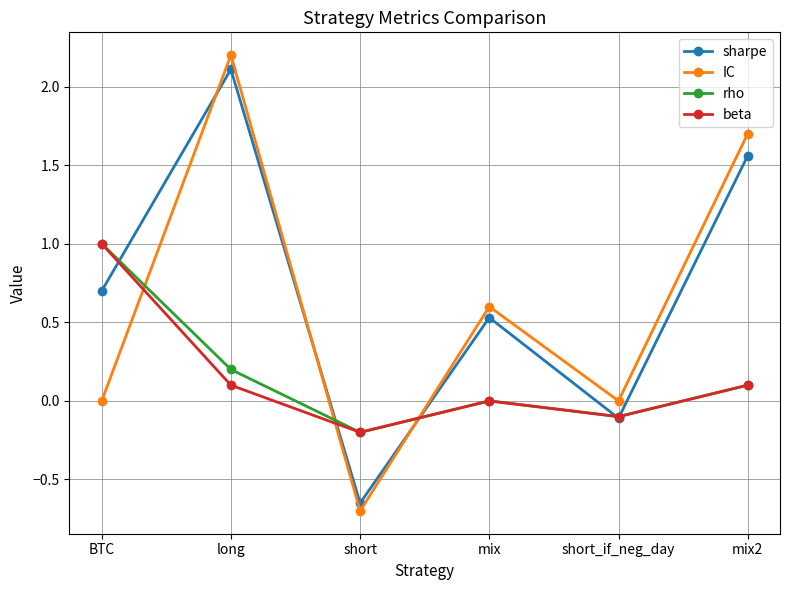

Is this an area chart (filled region under the line)?

No